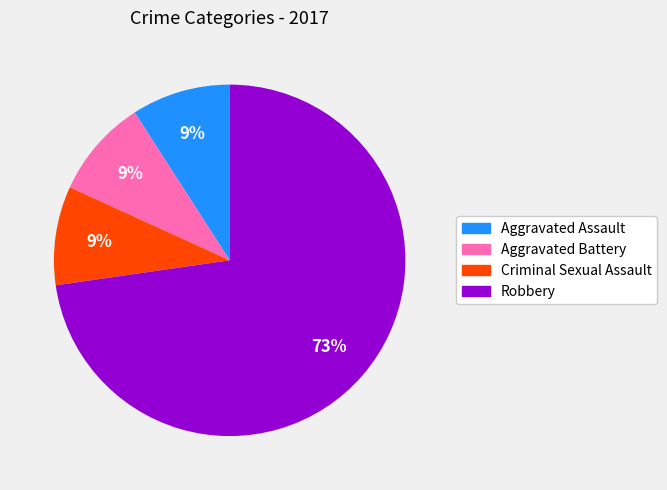

Combined, do Criminal Sexual Assault and Robbery account for over 50%?

Yes